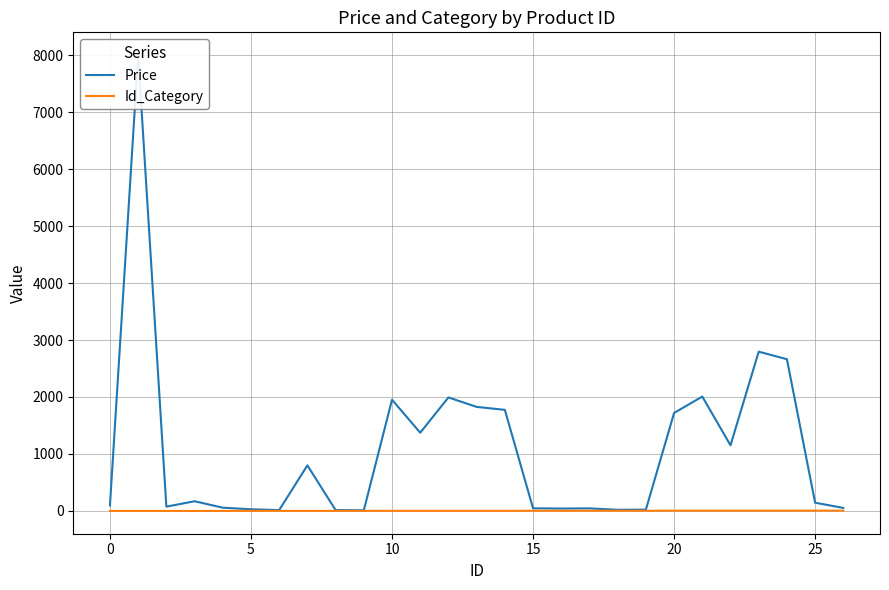

True or false: Price and Id_Category cross at least once.

False